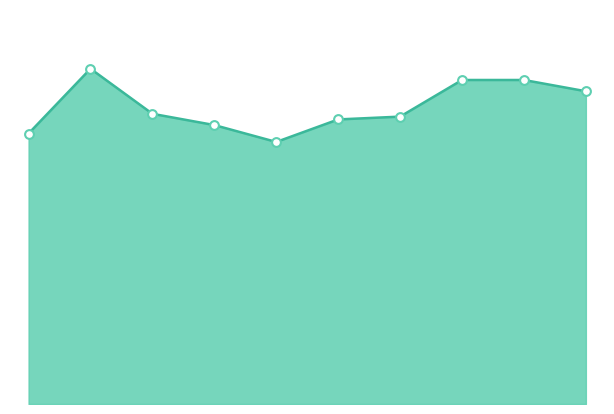

How many lines are shown in the chart?

1